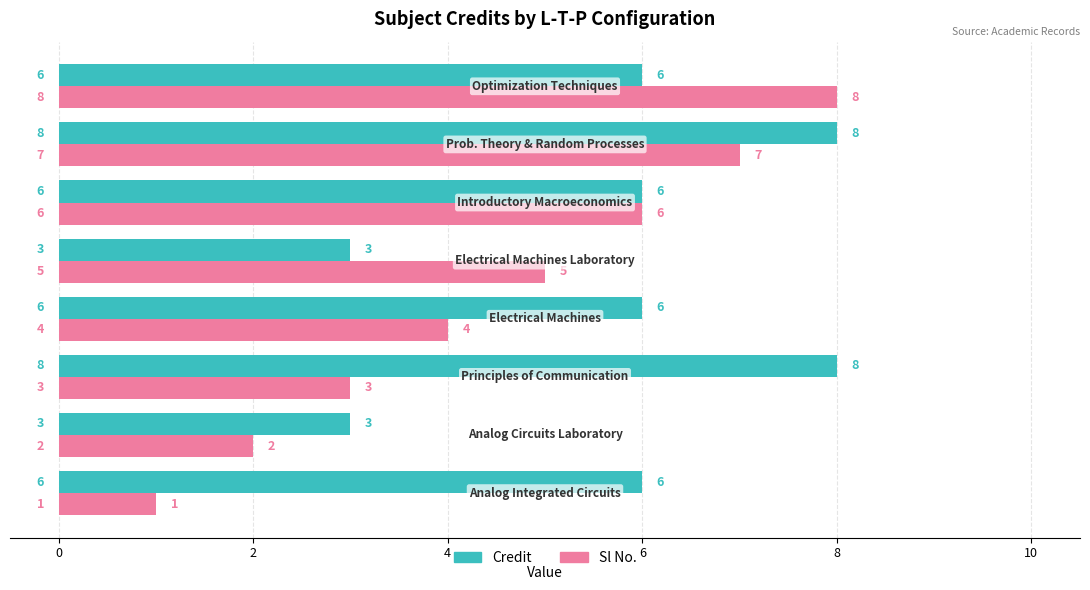

What is the highest value of the Sl No. series?

8